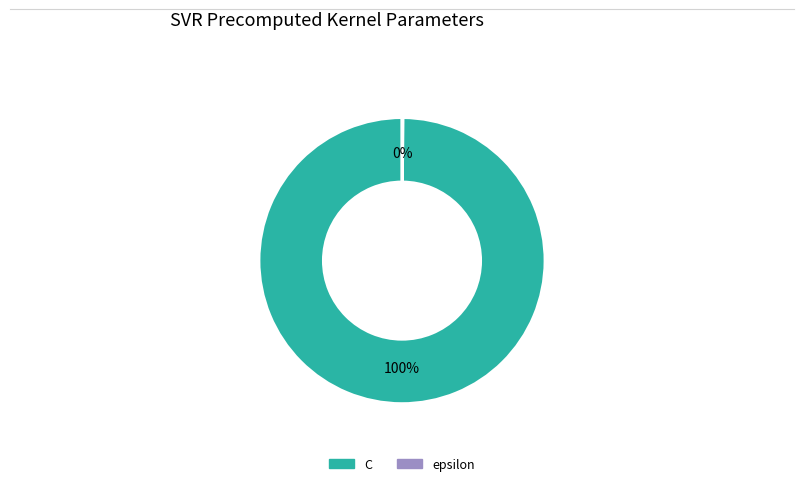

To the nearest percent, what is the average slice percentage?

50%